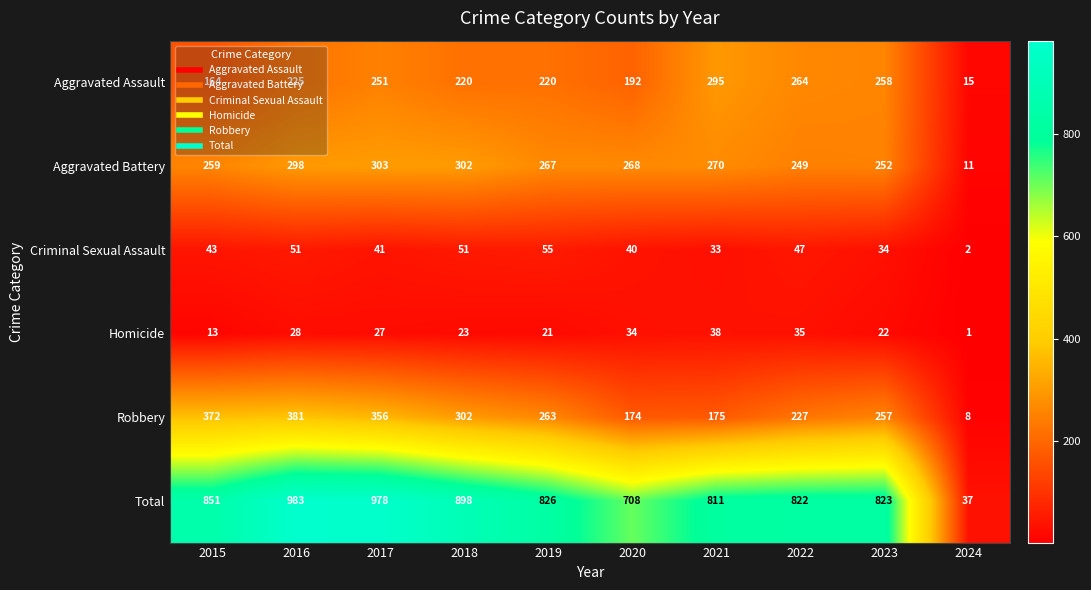

What is the total value across all series at 2015?

1702